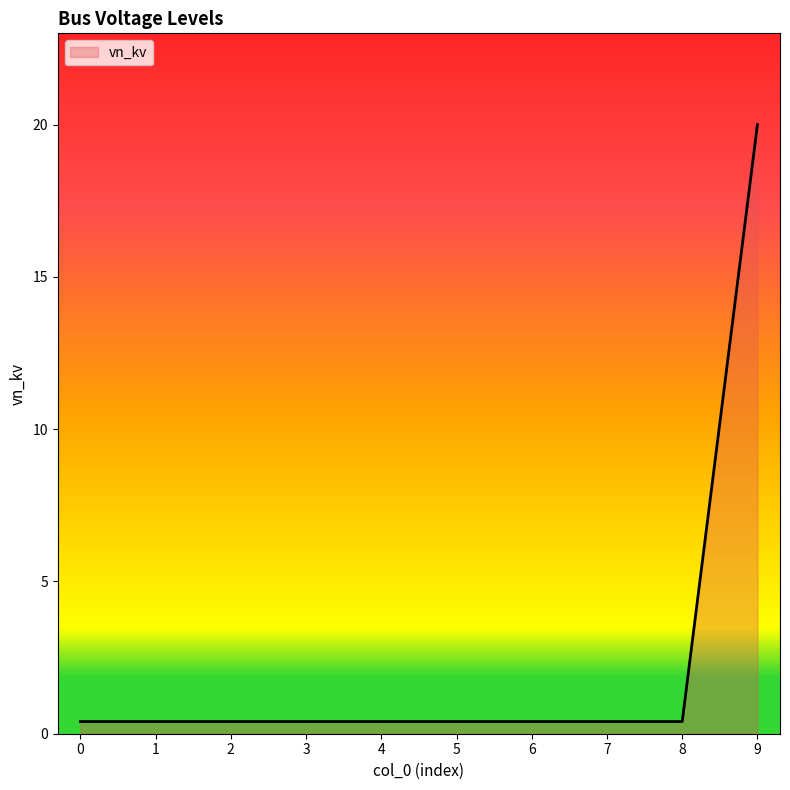

Is it true that the value at 9 is 28.6?

False